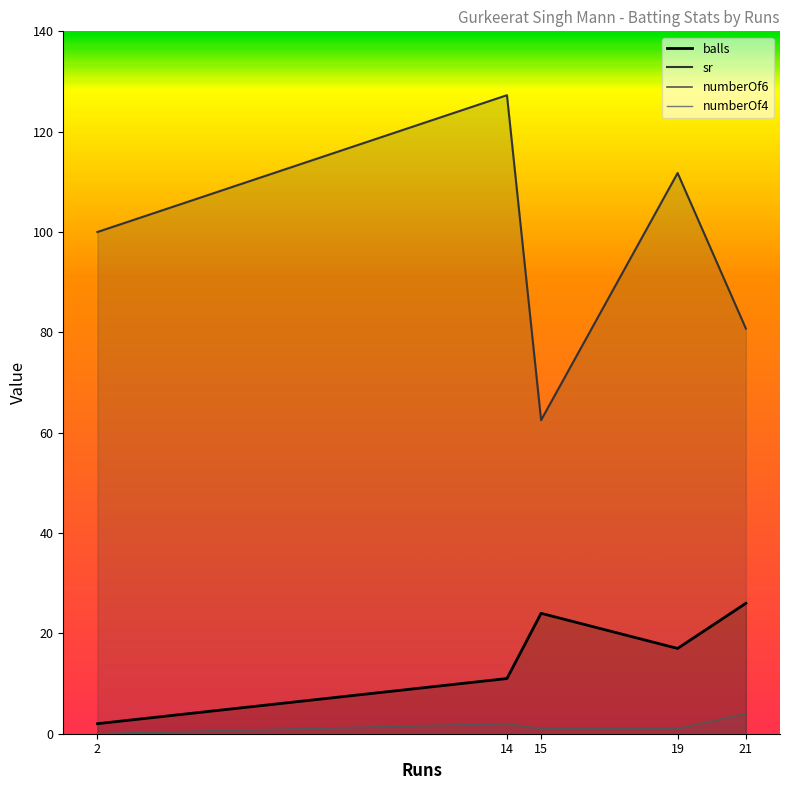

True or false: numberOf6 and numberOf4 intersect in this chart.

False